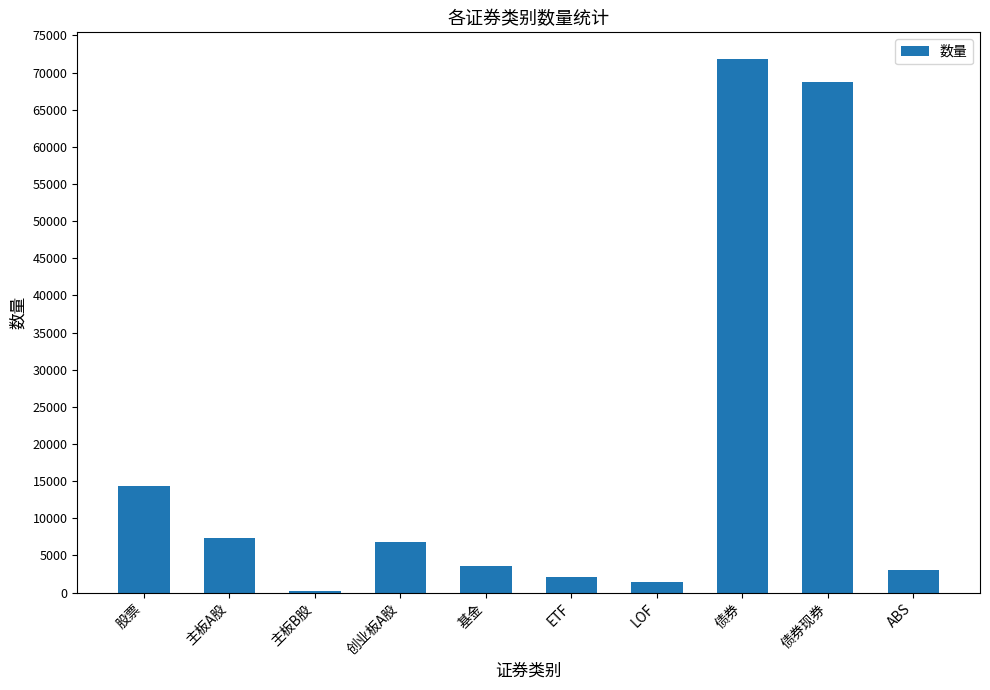

What is the change in value from 债券 to ABS?

-68838